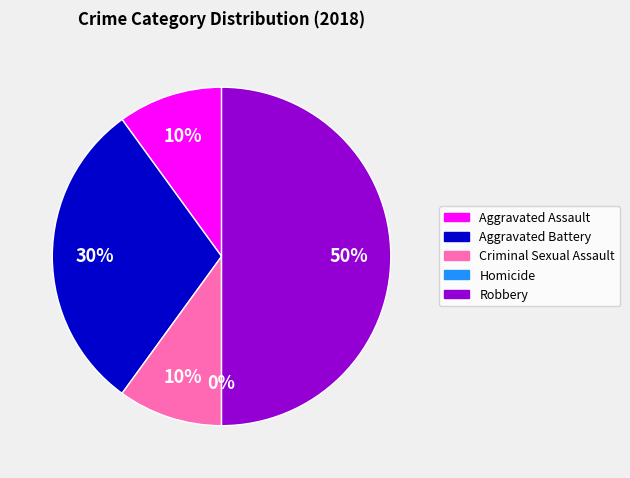

How much of the chart is everything except Robbery?

50.0%